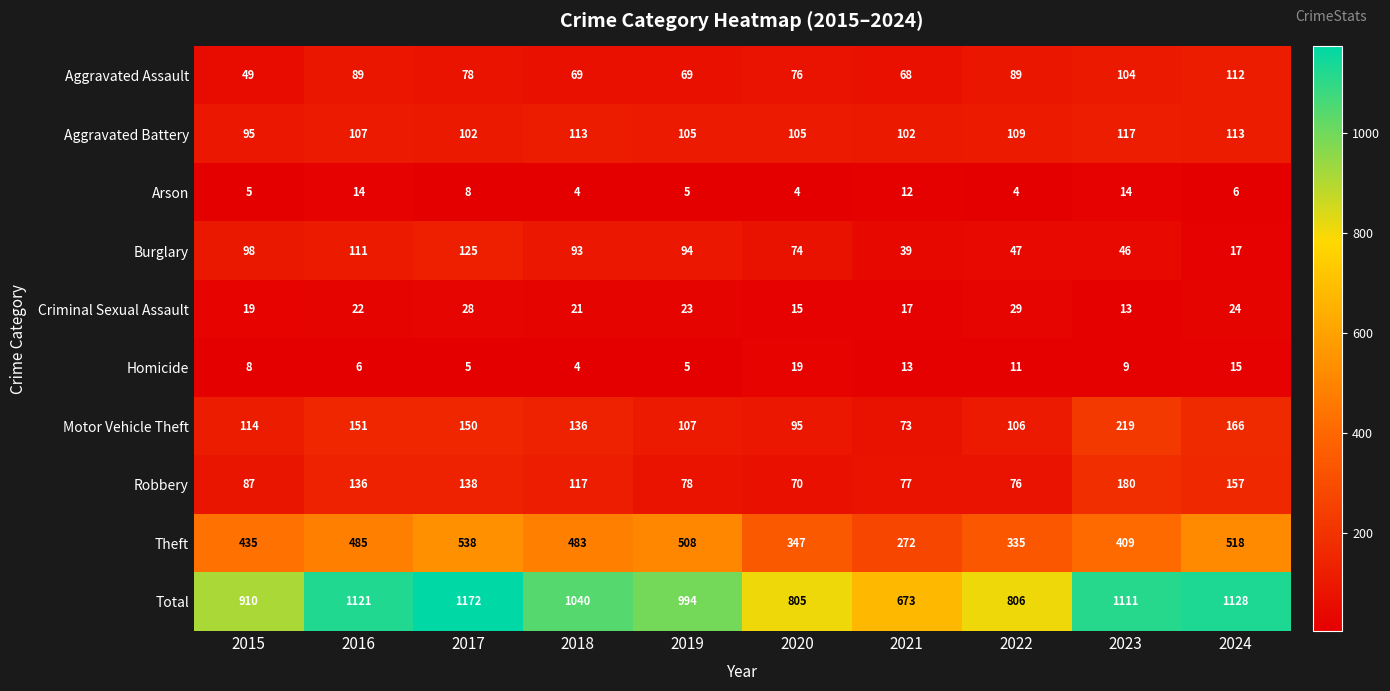

The Aggravated Assault series shows 89 at 2022. True or false?

True